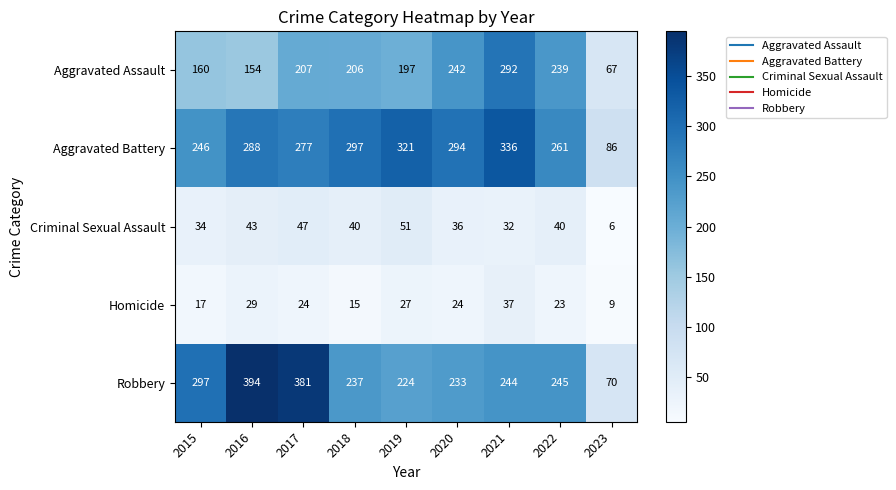

Which series has the largest total across all categories?

Aggravated Battery